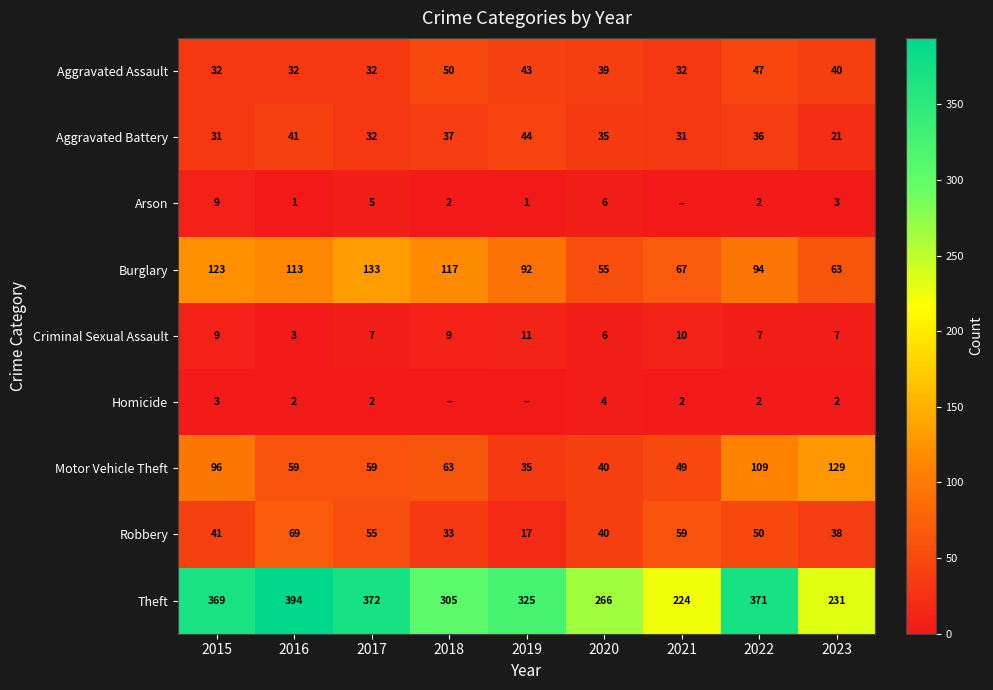

What is the sum of all Burglary values?

857